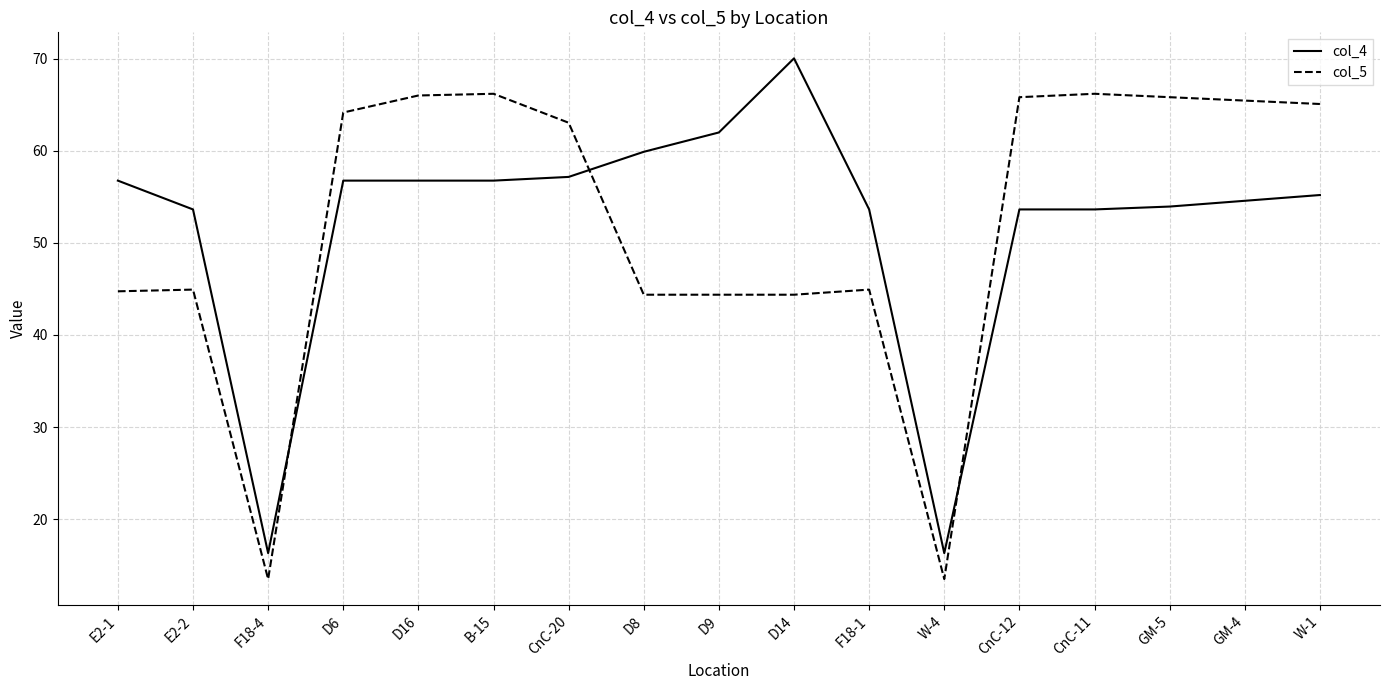

Rank the series by their maximum value, from lowest to highest.

col_5, col_4